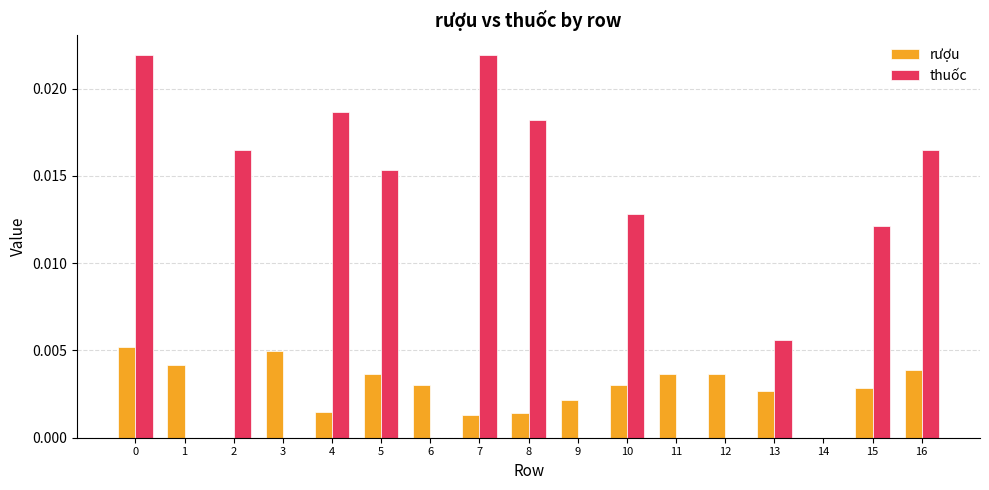

Is it true that rượu equals 0.0 at 7?

True